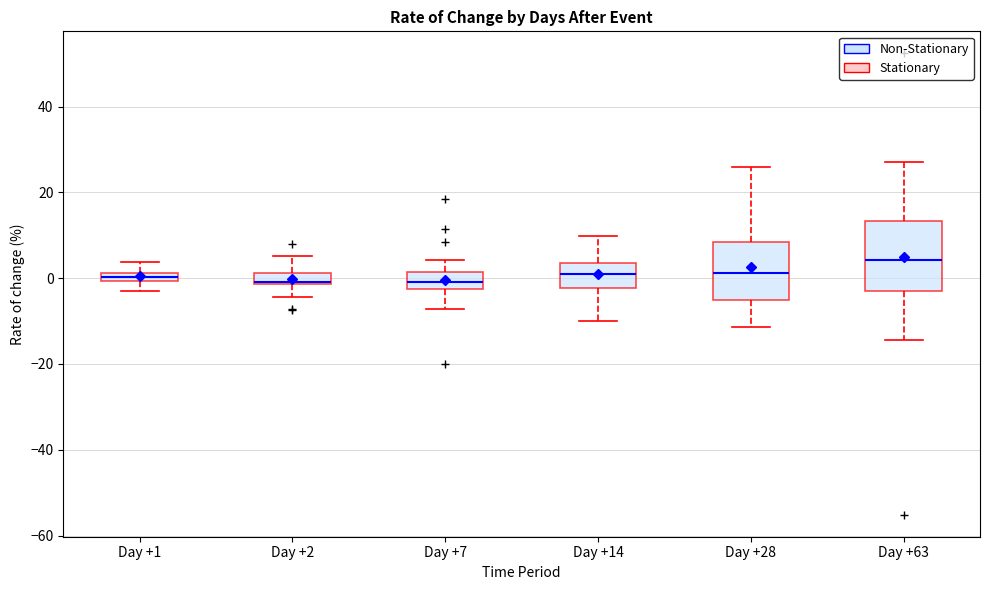

Where does the median line of the box for Day +14 sit on the y-axis? The values are not printed on the chart, so give them approximately, as read against the axis.

0